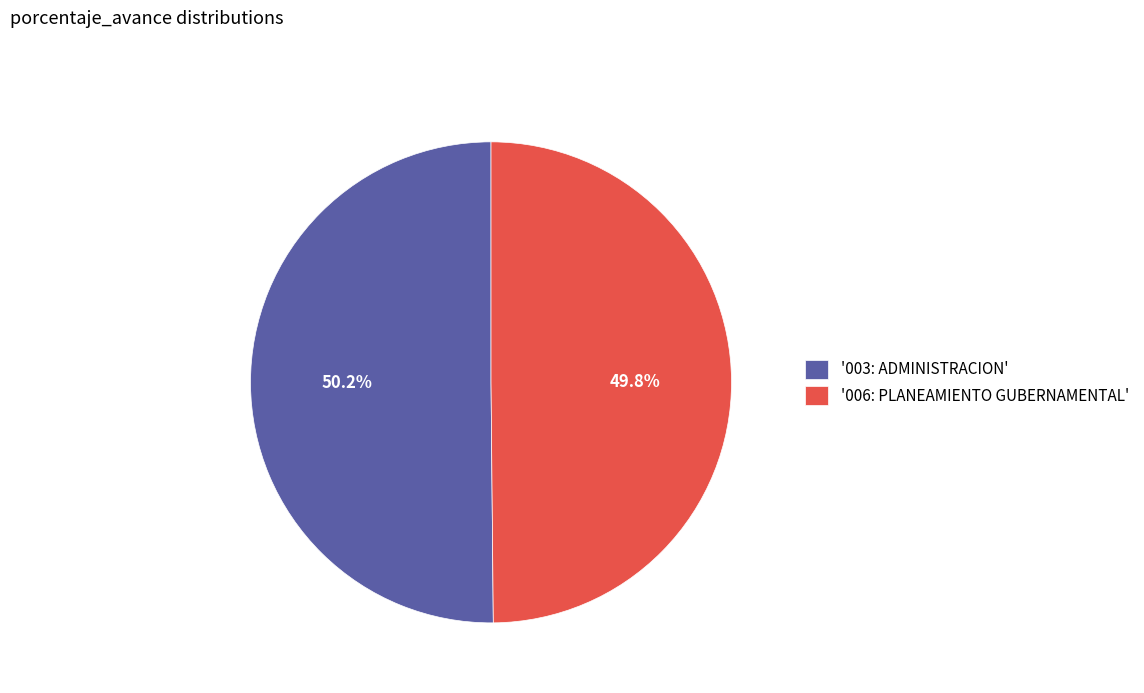

Combined, do '003: ADMINISTRACION' and '006: PLANEAMIENTO GUBERNAMENTAL' account for over 50%?

Yes